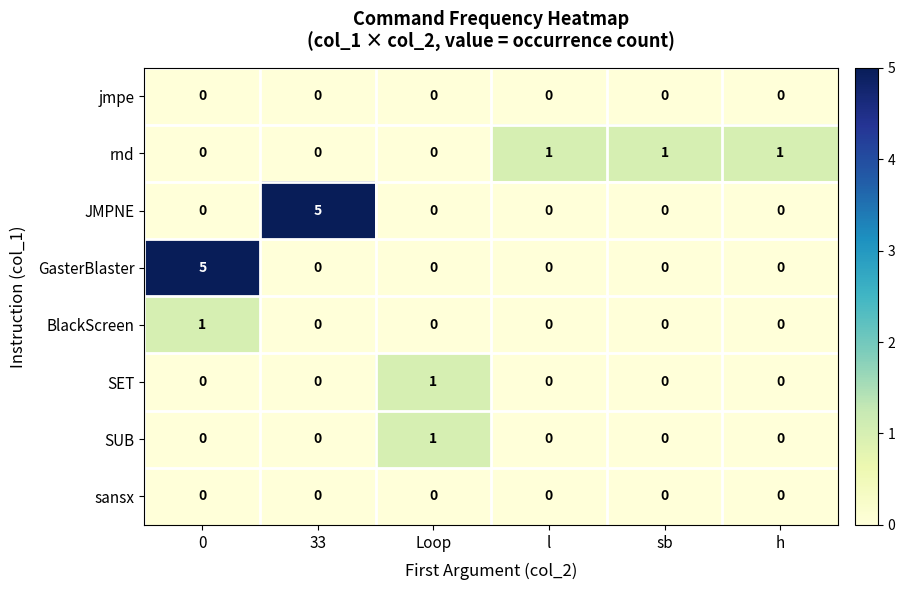

The sansx series shows 0 at 0. True or false?

True